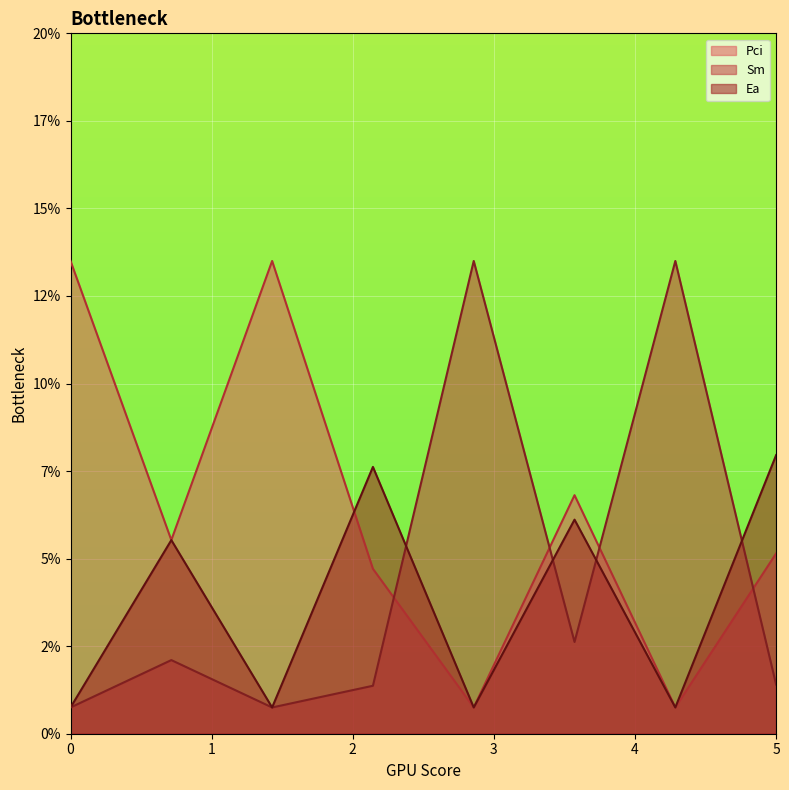

Does the chart display data point markers on the line(s)?

No